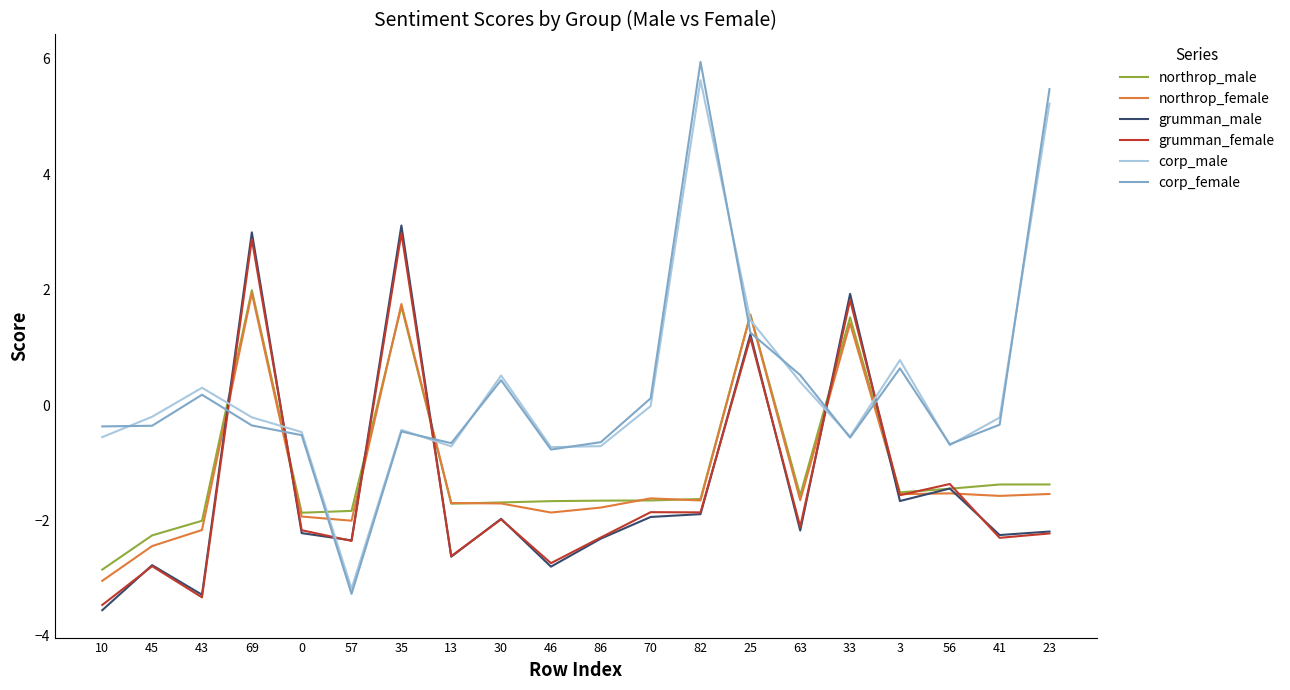

Which series has the largest range (max minus min)?

corp_female